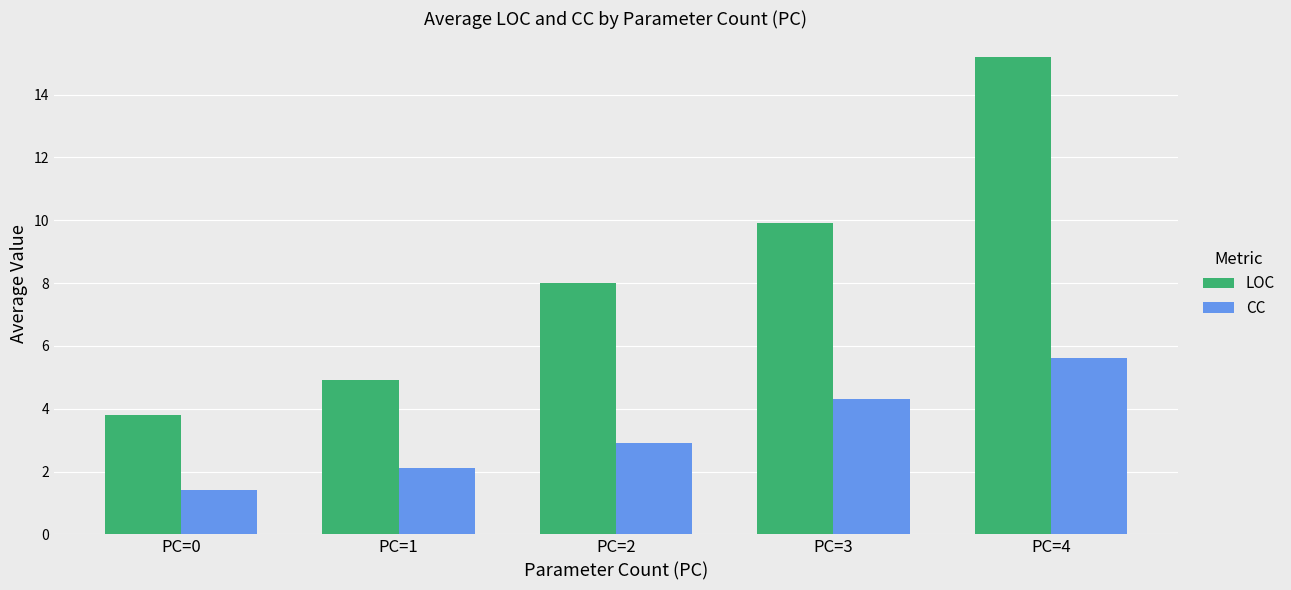

Reading right to left, transcribe all the data shown in this chart.

LOC: 15.2	9.9	8.0	4.9	3.8
CC: 5.6	4.3	2.9	2.1	1.4